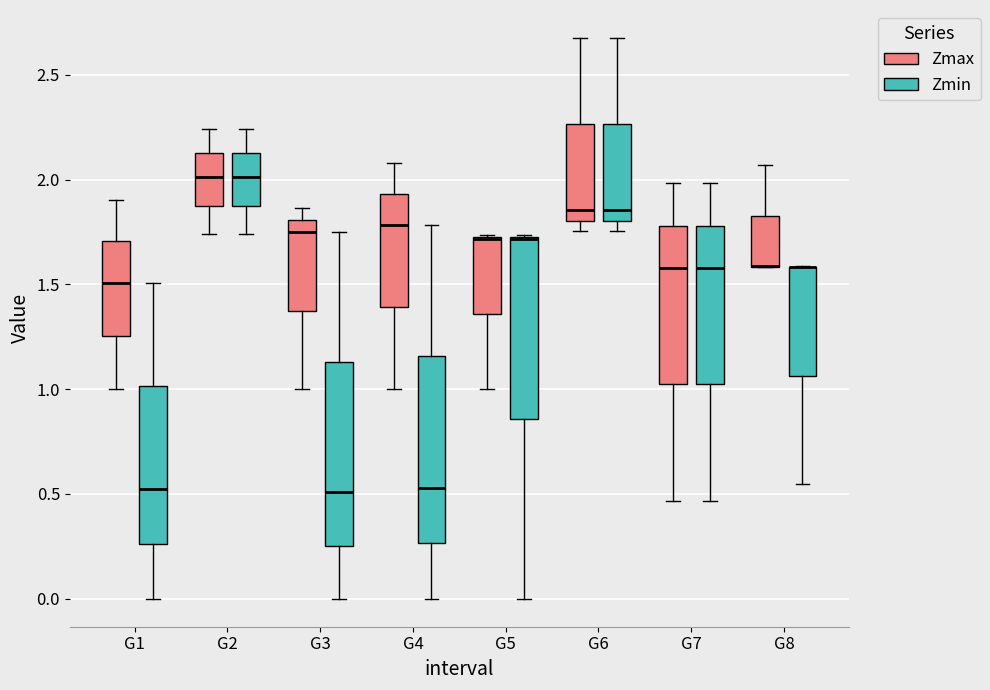

Where is the lower edge of the box for G2 (Zmin) on the y-axis? The values are not printed on the chart, so give them approximately, as read against the axis.

1.90